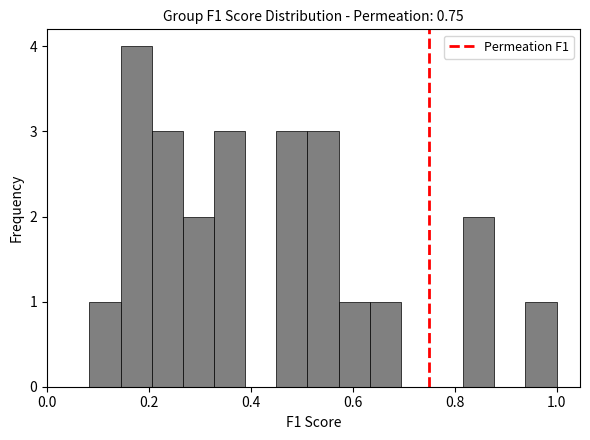

Around what value on the x-axis is the tallest bar? Give the approximate position of its centre, as read against the axis.

0.18